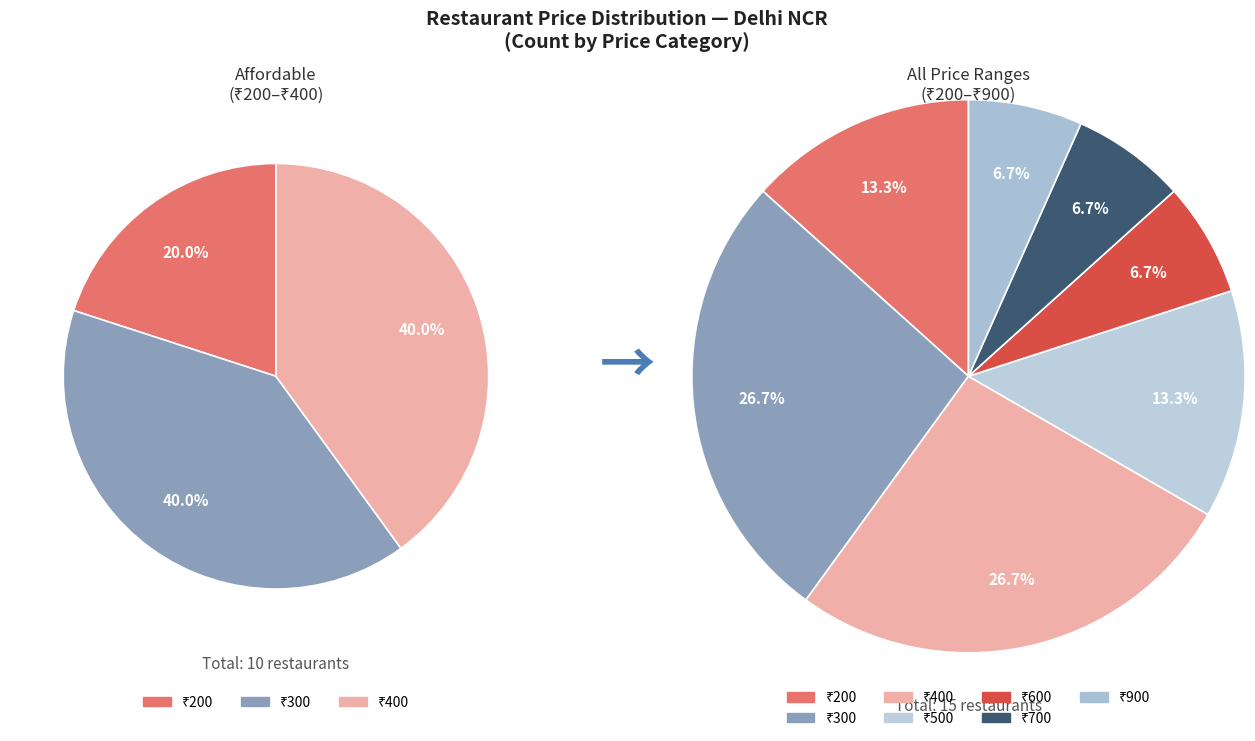

Does 900 represent more than half of the total?

No